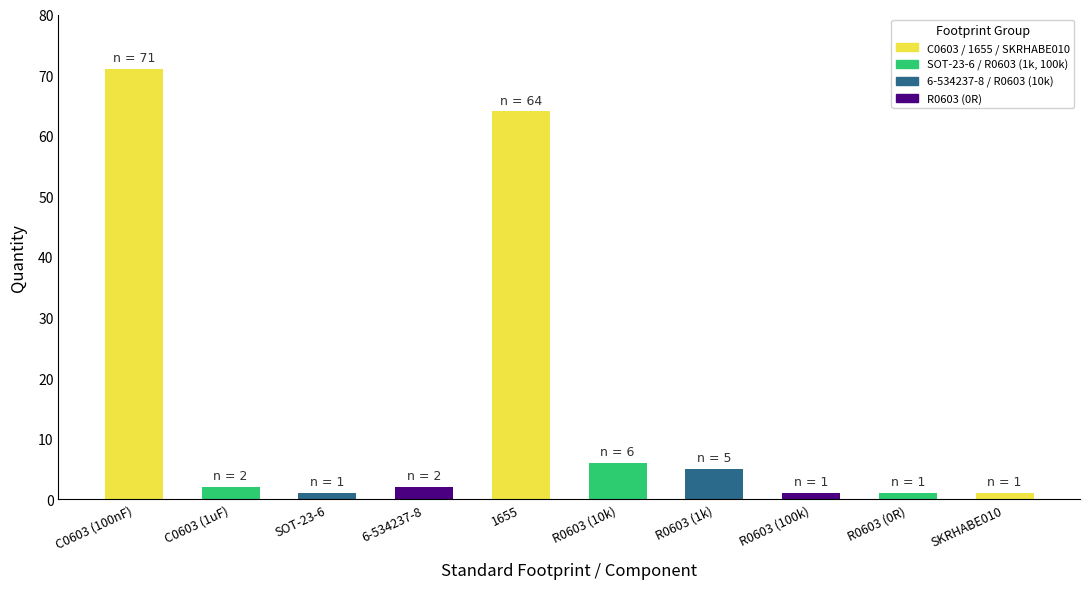

What is the label of the 5th bar from the right?

R0603 (10k)